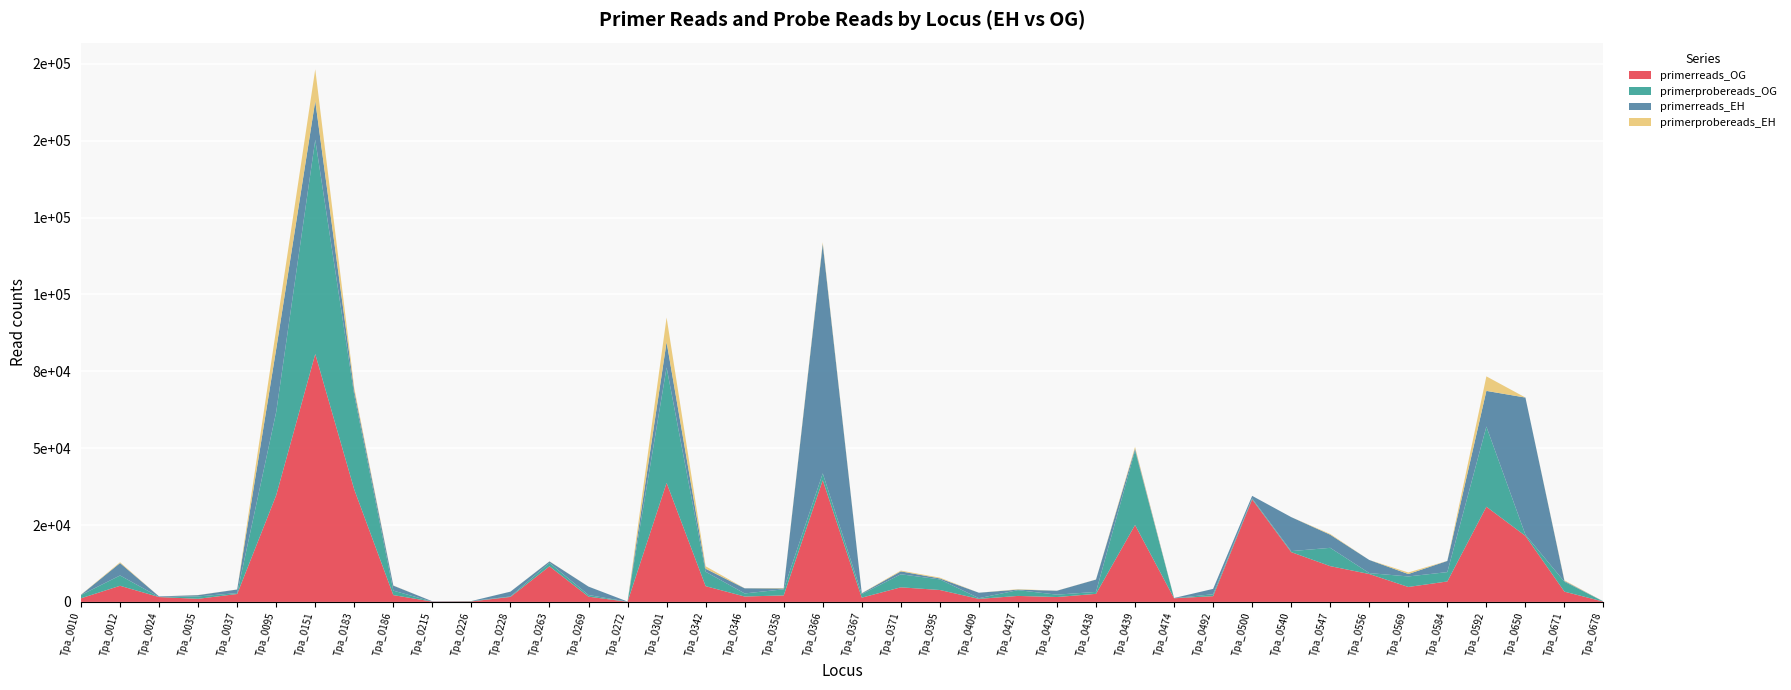

Reading right to left, what are all the values shown in this chart?

primerreads_OG: 94	3330	21468	30950	6649	4859	9071	11630	16200	33332	1860	1184	25008	2621	1588	1946	980	3872	4744	1381	39577	2108	1756	5124	38698	50	1700	11572	1621	158	91	2214	36501	80621	34697	2575	1010	1575	5241	1185
primerprobereads_OG: 26	3226	374	26081	3047	3420	300	5957	316	314	633	45	24204	635	772	1881	234	3451	4242	1150	2231	1989	1000	4690	37569	30	536	1119	154	115	2	1453	30634	69674	27092	296	774	9	3359	1056
primerreads_EH: 34	244	44612	11592	3622	791	4266	4268	11065	843	1744	44	661	4012	1276	174	1771	316	947	267	74606	286	1665	971	8212	42	2740	482	1561	7	106	1633	1454	12584	20472	1166	421	193	4030	85
primerprobereads_EH: 3	216	17	4727	29	497	3	236	8	2	4	2	543	27	24	137	1	257	255	61	541	138	20	814	8008	0	16	44	8	4	0	52	970	10335	6490	13	45	0	270	50